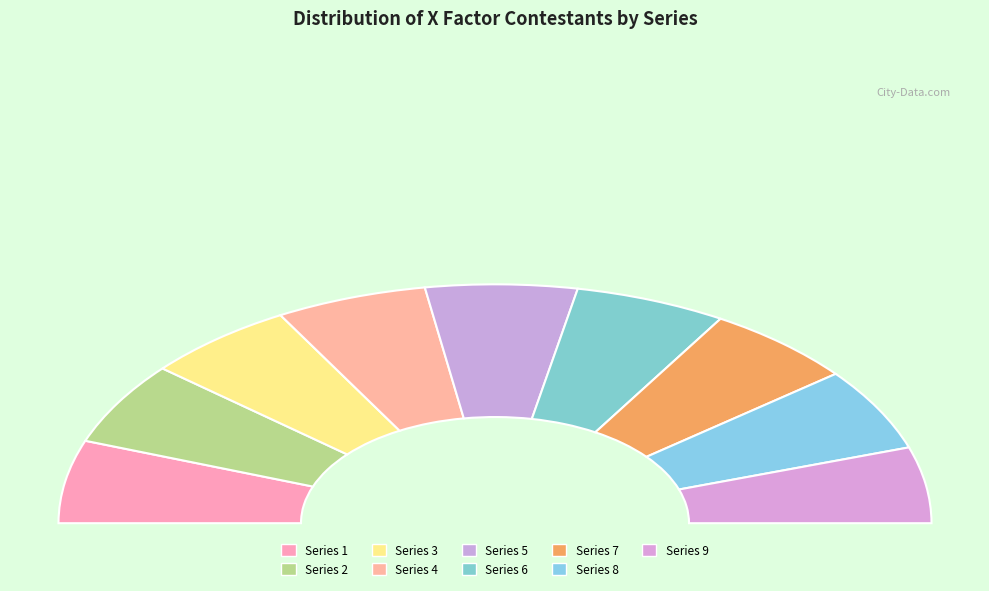

Do 4 and 1 together represent more than half of the pie?

No